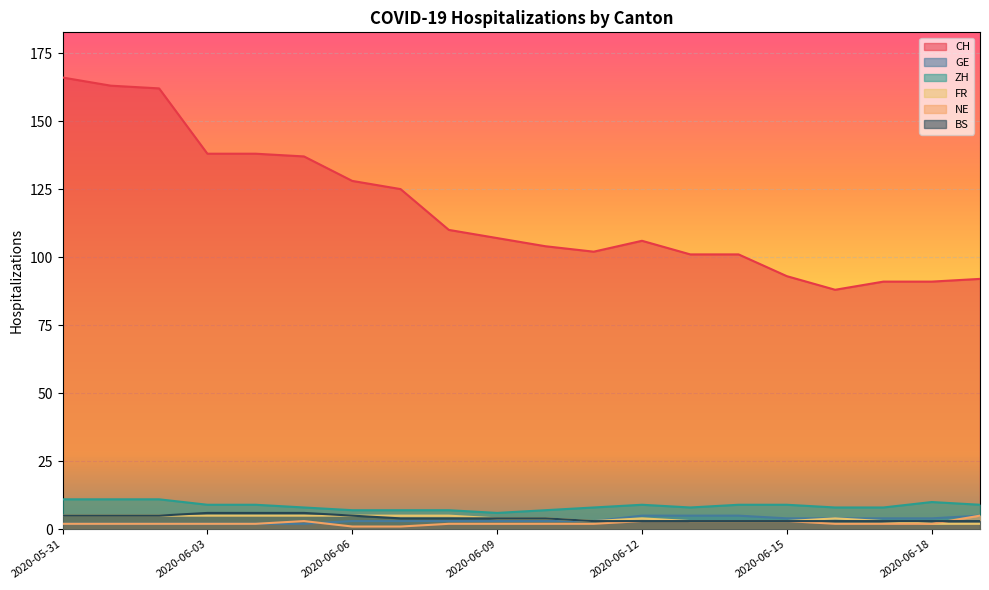

True or false: GE and NE cross at least once.

True